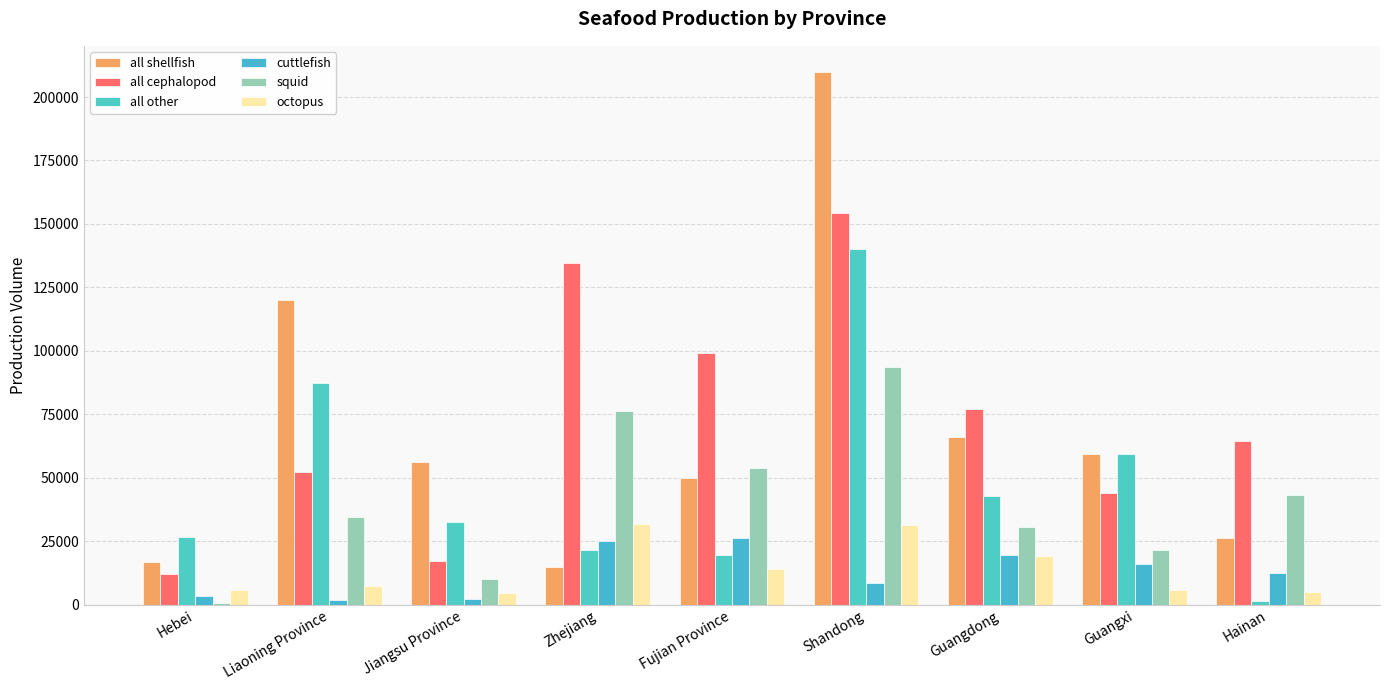

What is the sum of all octopus values?

125745